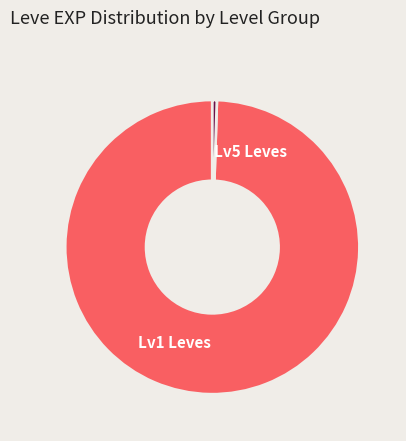

Which category has the smallest portion of the pie?

Lv5 Leves